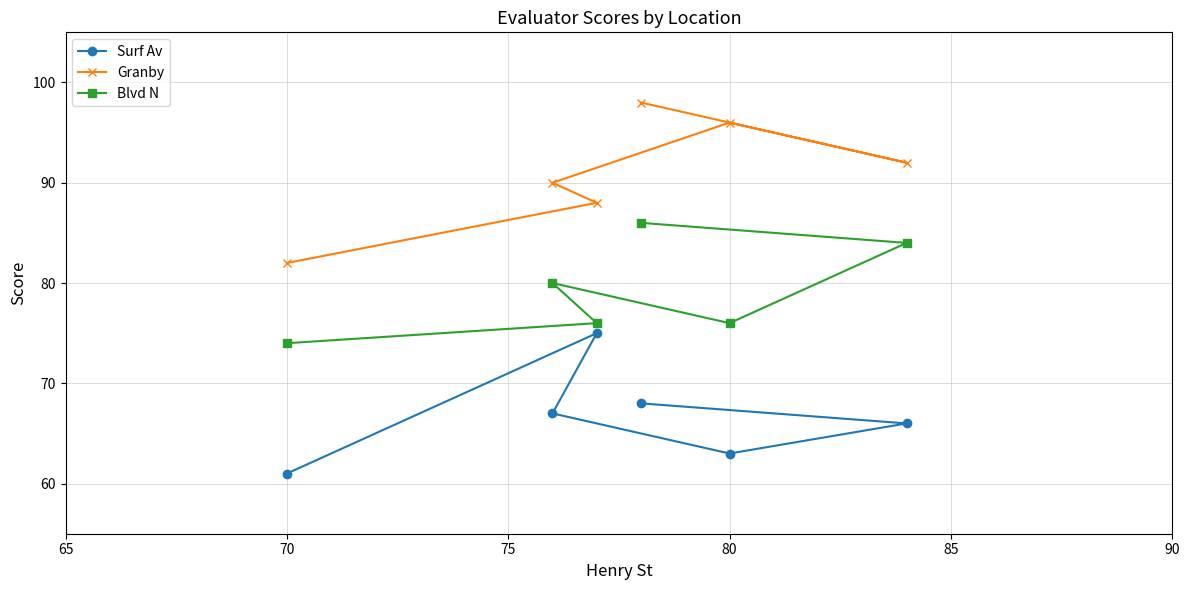

How many lines are shown in the chart?

3